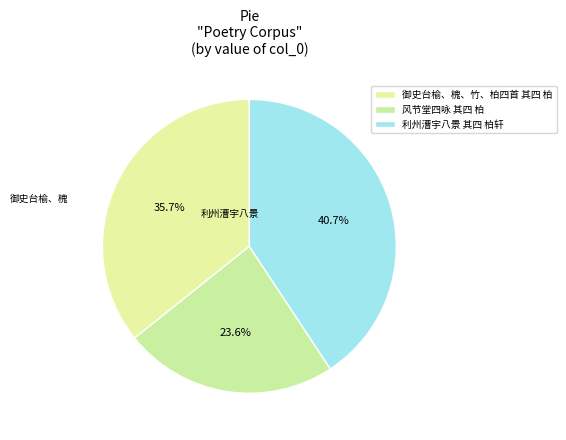

Which slice is the smallest?

风节堂四咏 其四 柏